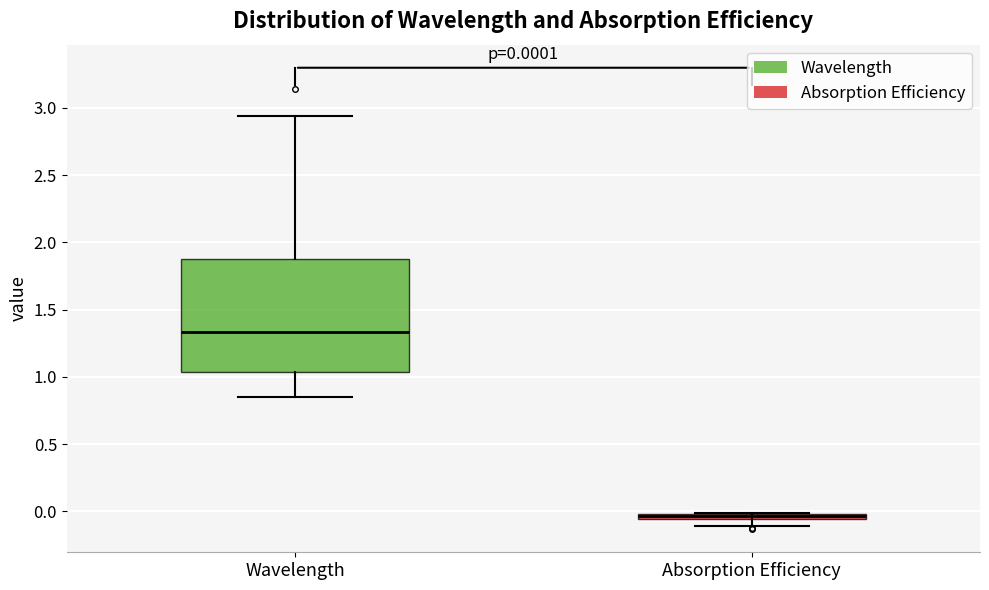

Which box is the tallest, from its lower edge to its upper edge?

Wavelength